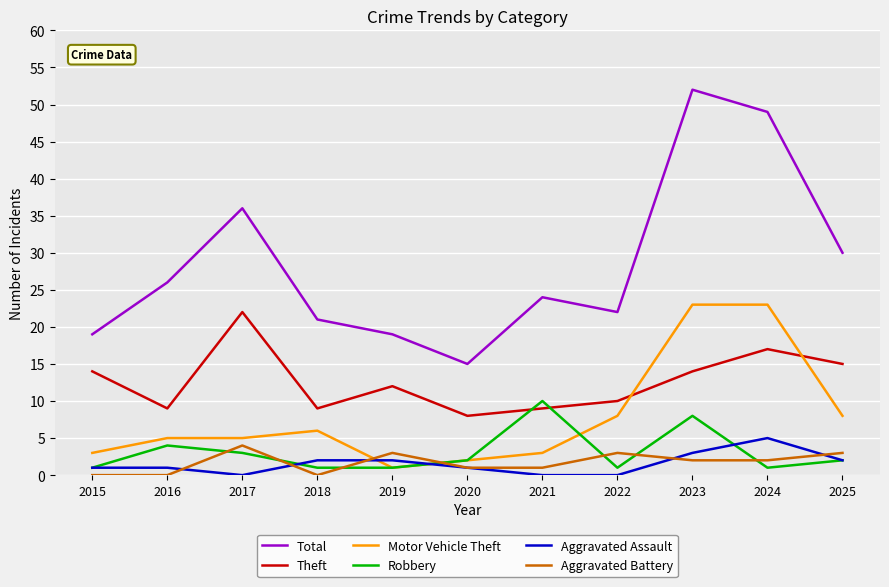

How many lines are shown in the chart?

6